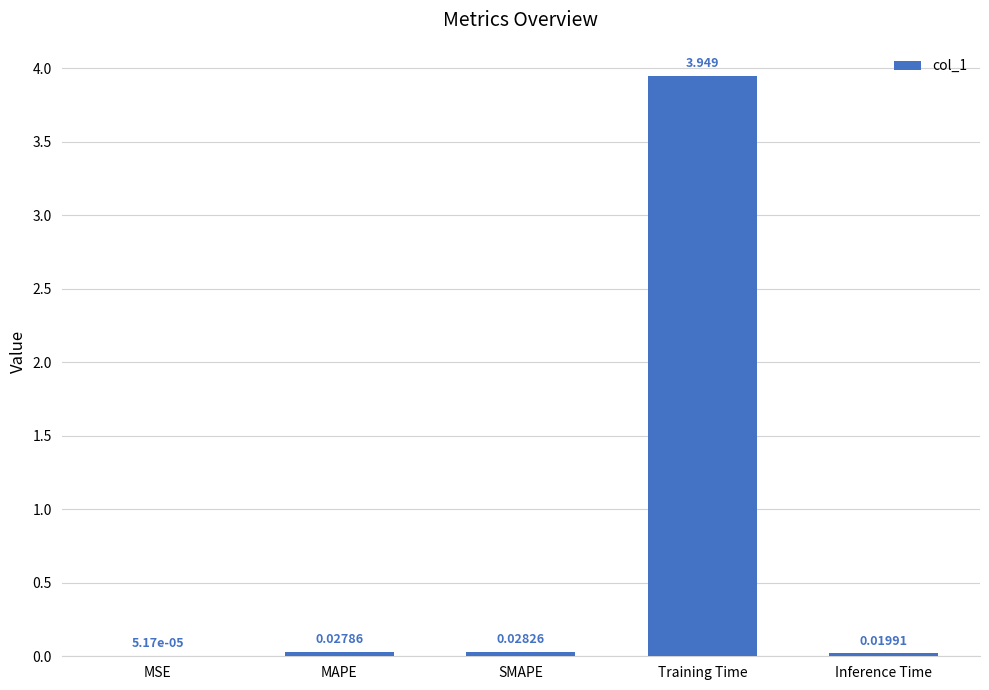

Which has a higher value, Training Time or SMAPE?

Training Time